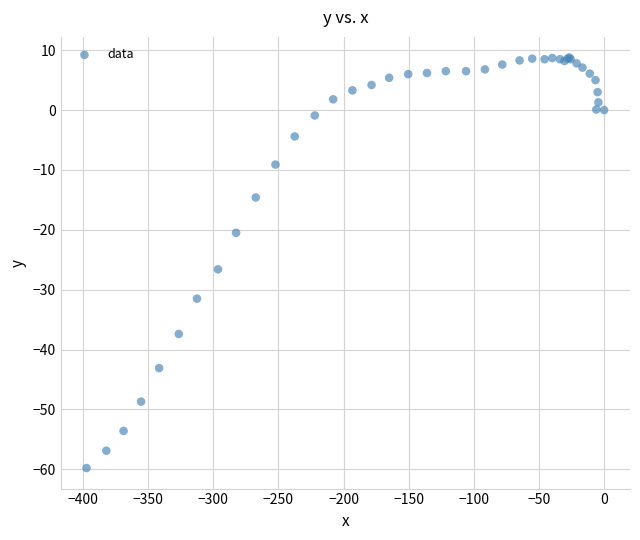

What Y value in the scatter plot is closest to -25?

-26.6